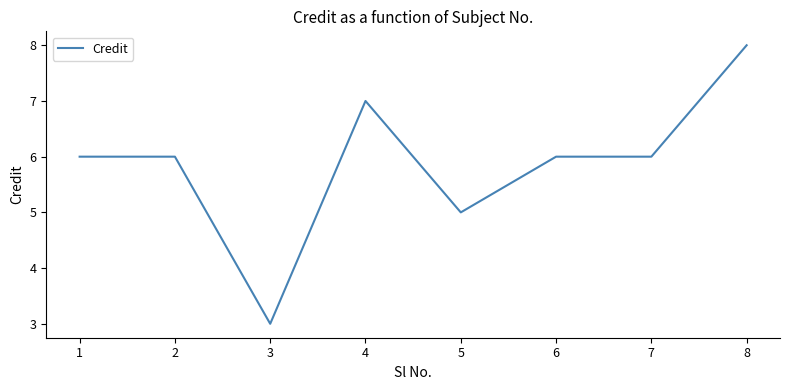

Count the number of categories in the chart.

8